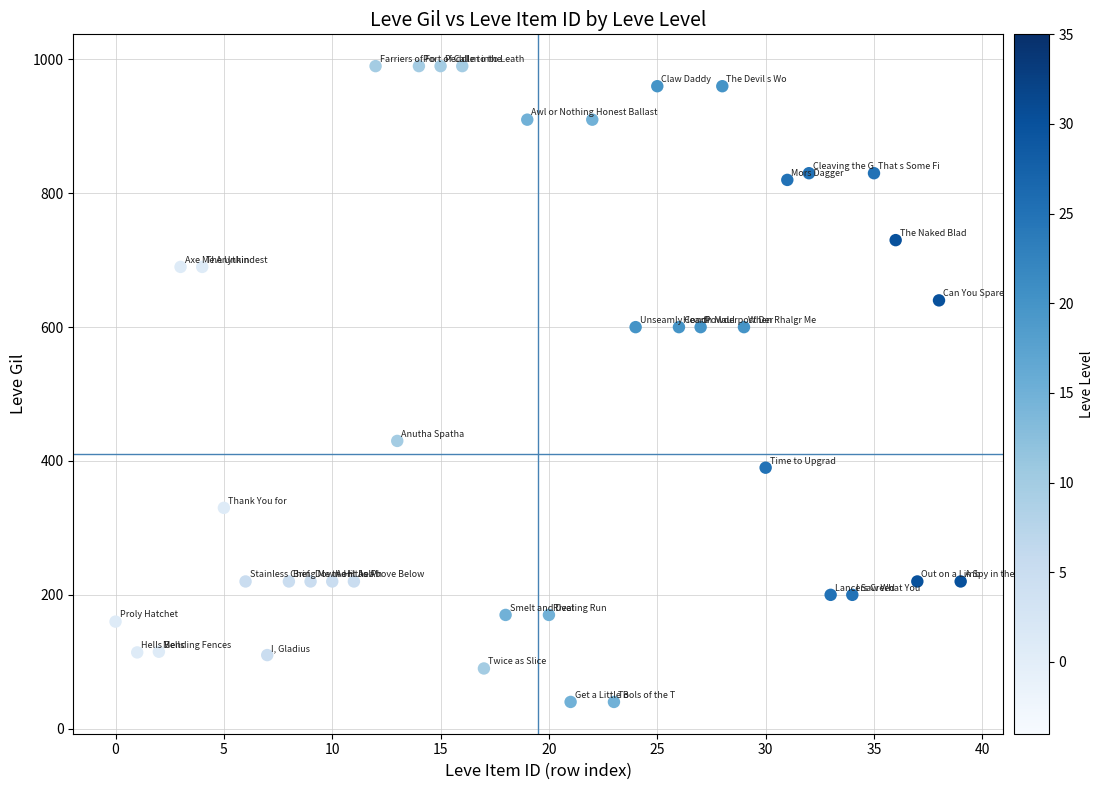

What is the range of Y values (max minus min)?

950